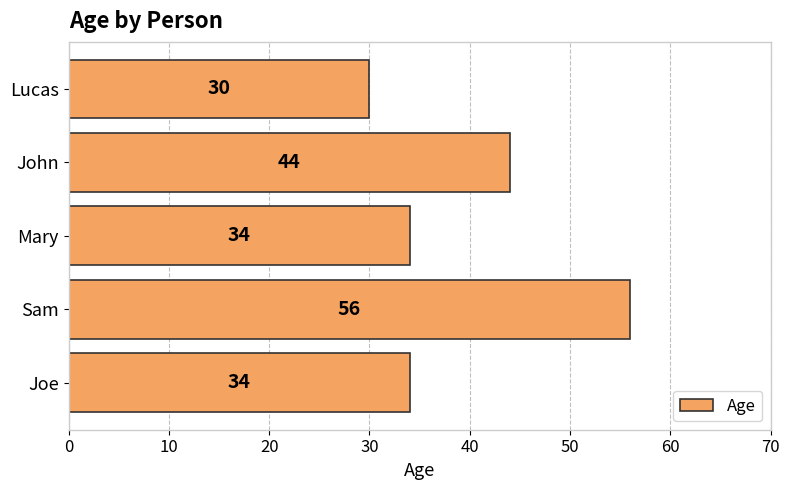

Which label corresponds to the smallest value in the chart?

Lucas